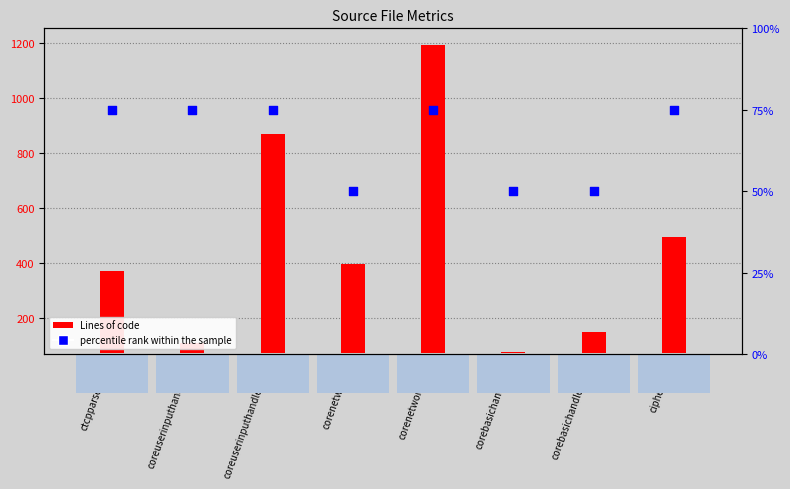

What is the total value across all series at coreuserinputhandler.cpp?

874.7